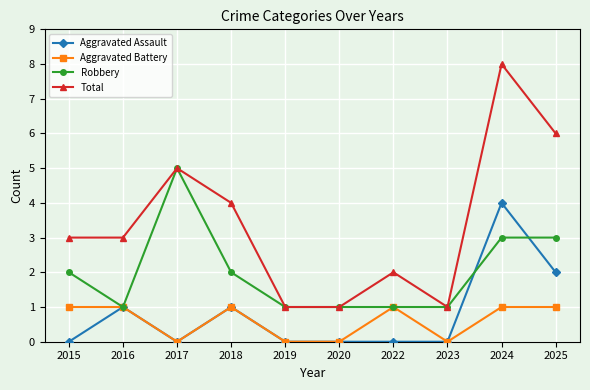

At which category does Aggravated Assault reach its first local valley?

2017